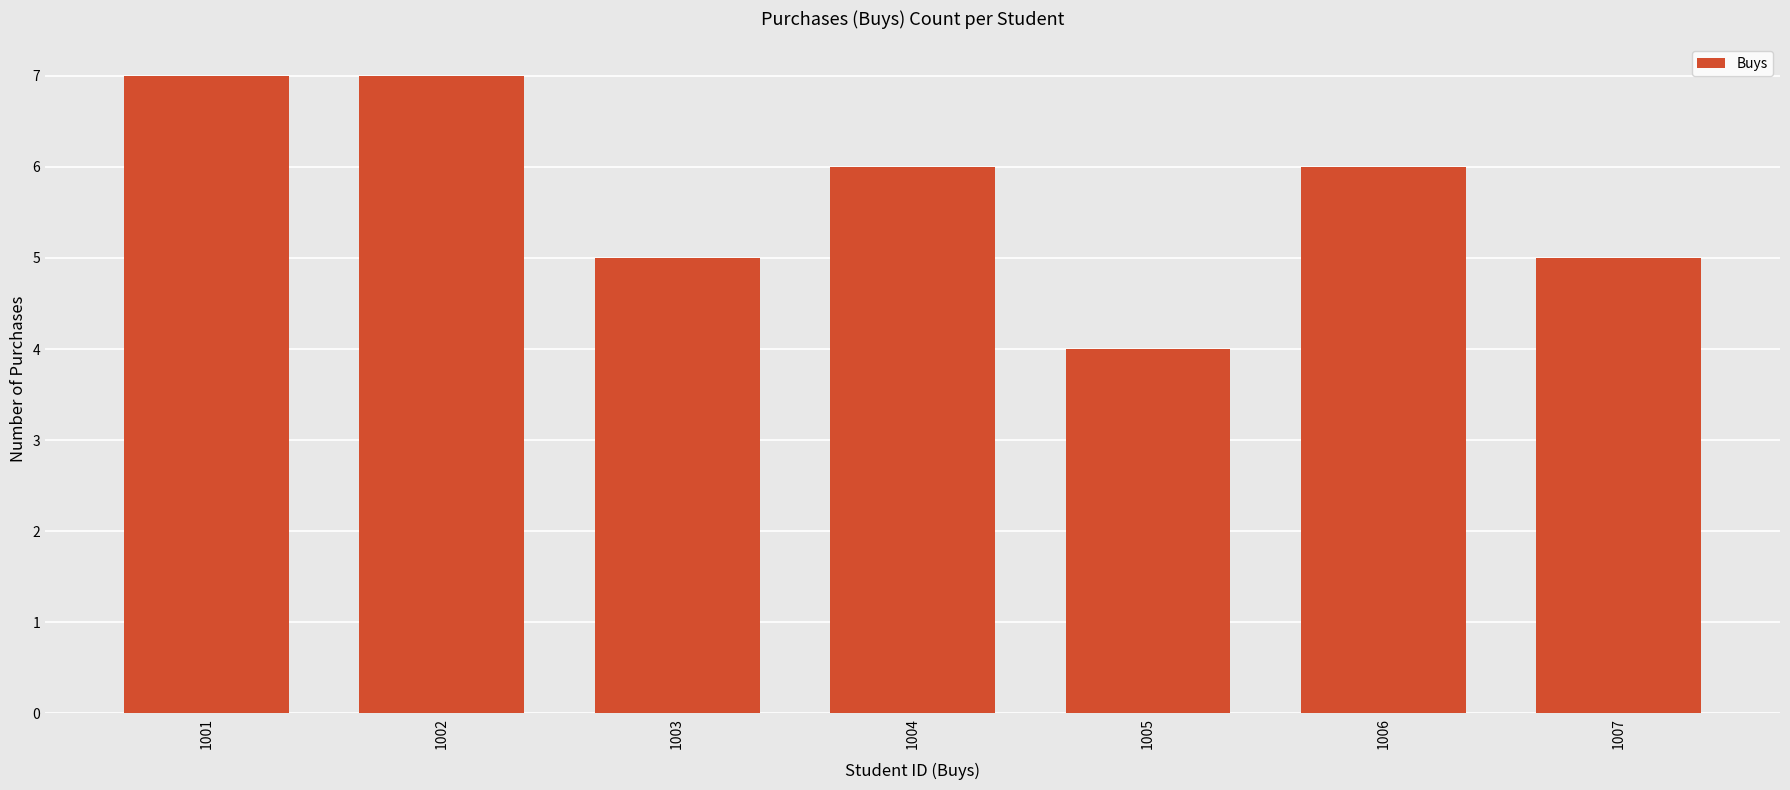

What is the greatest value displayed?

7